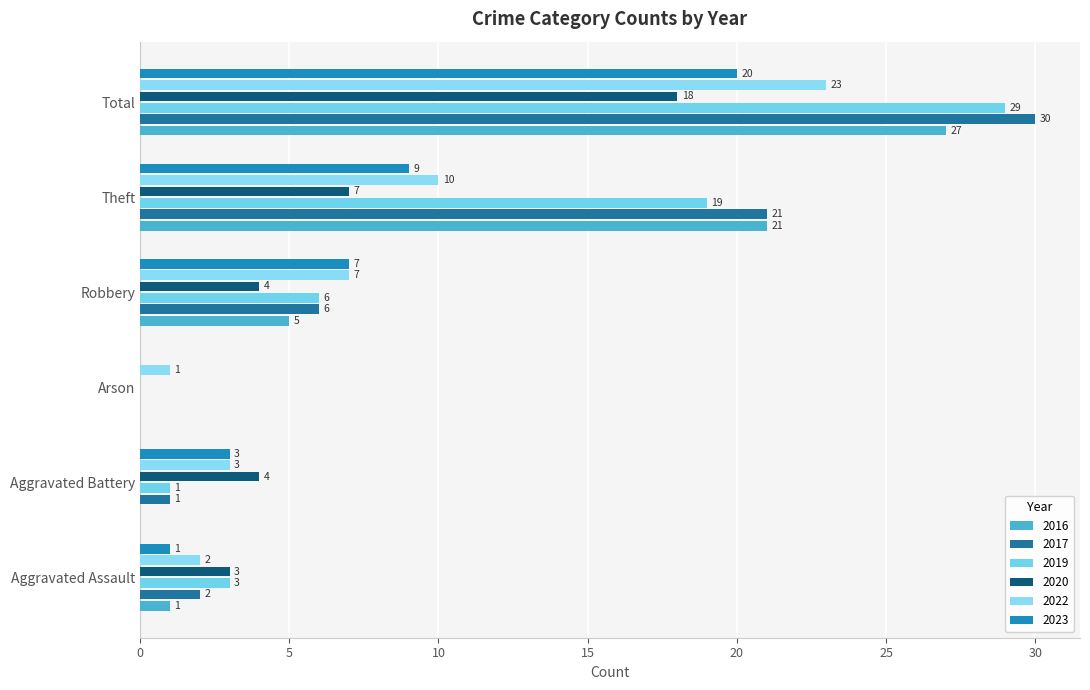

True or false: 2023 has a value of 9 at Theft.

True